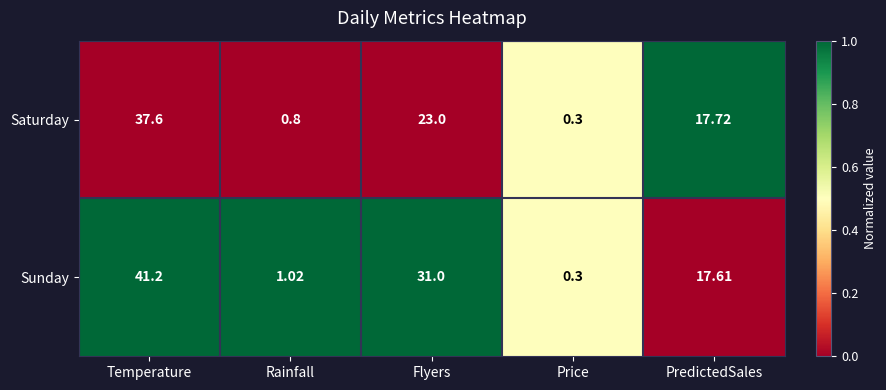

At which label does Saturday first exceed 17?

Temperature